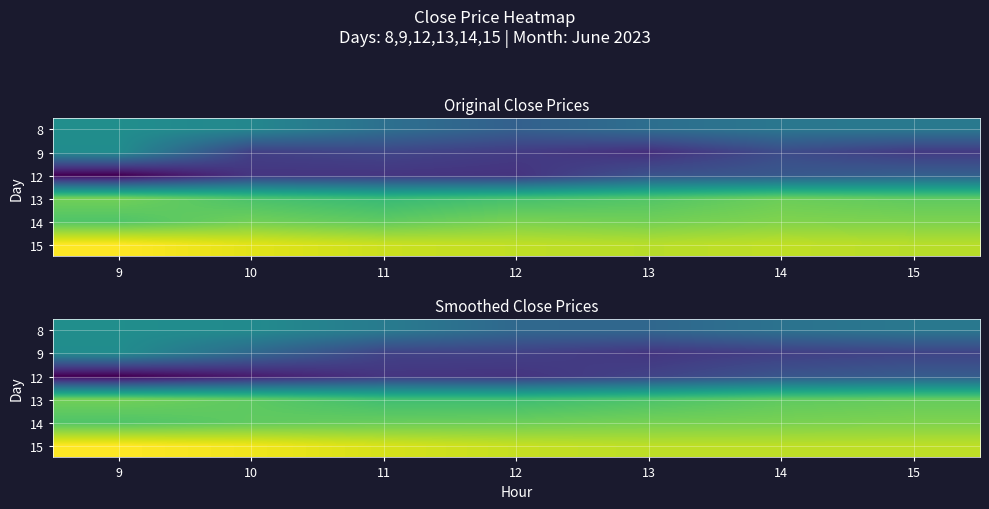

Which series has the largest total across all categories?

15